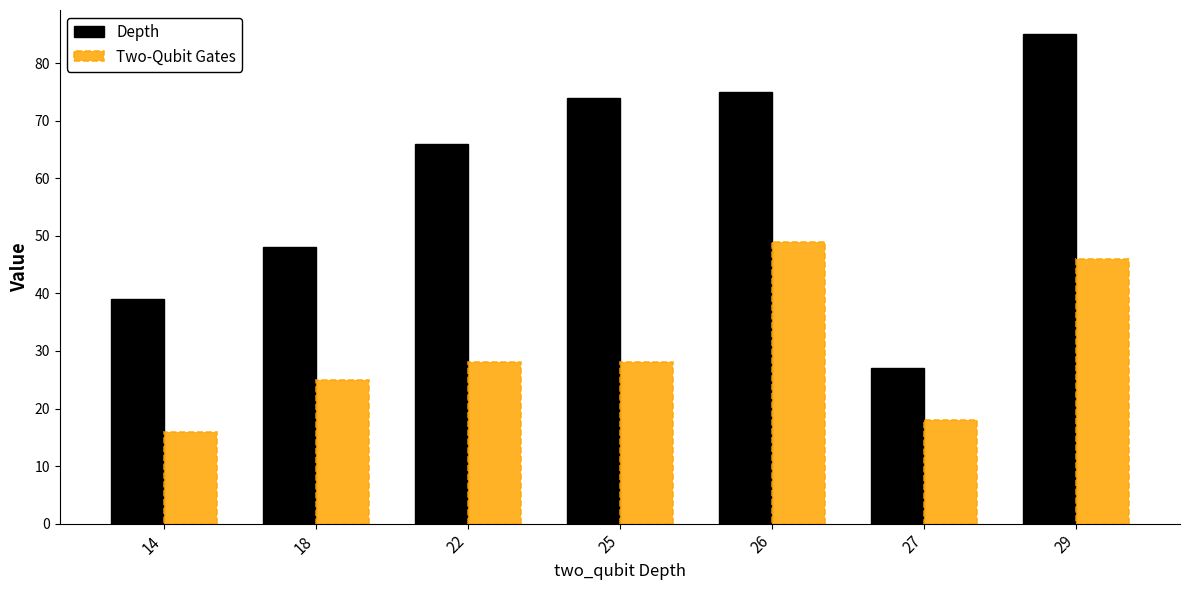

What is the difference between the highest and lowest values at 25?

46